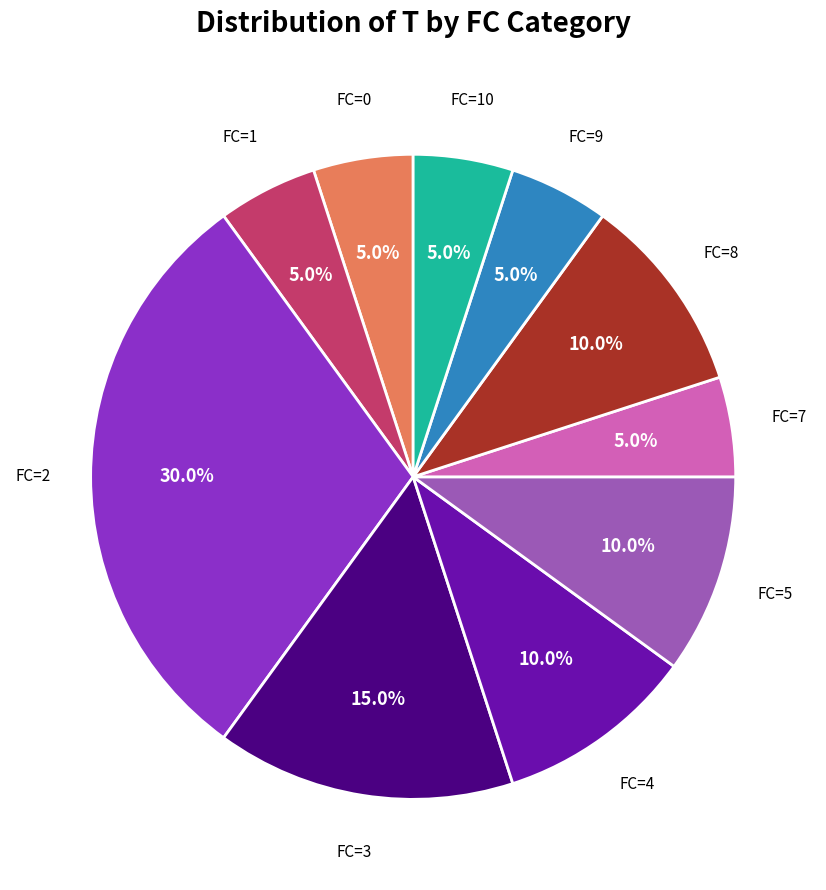

How many segments does this pie chart have?

10